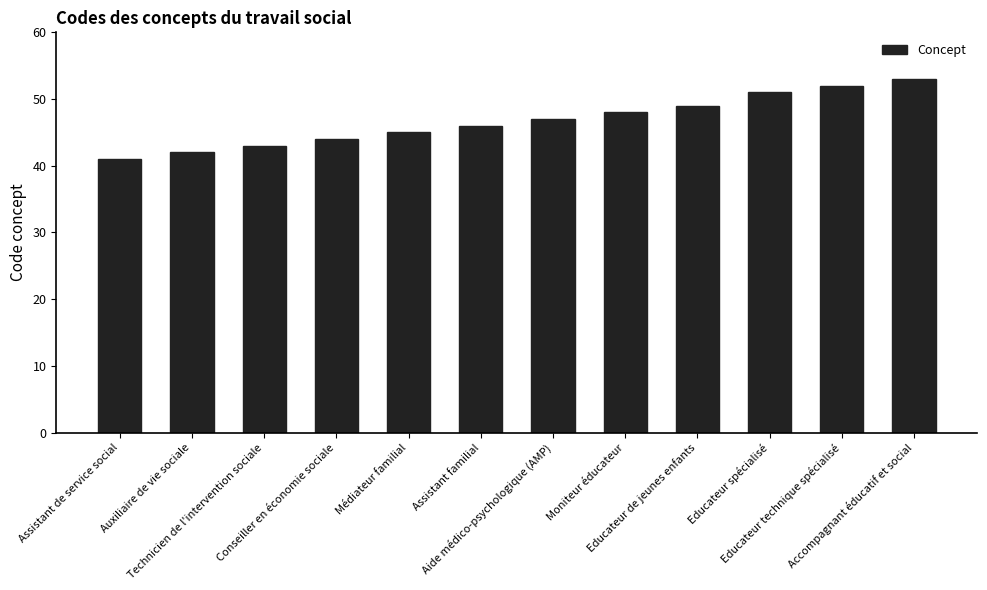

Reading left to right, extract all data points from this chart.

41	42	43	44	45	46	47	48	49	51	52	53